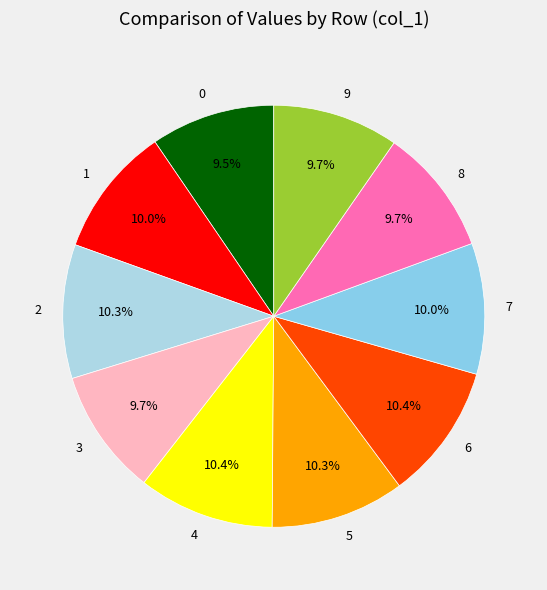

What percentage is the 1 slice, to the nearest percent?

10%